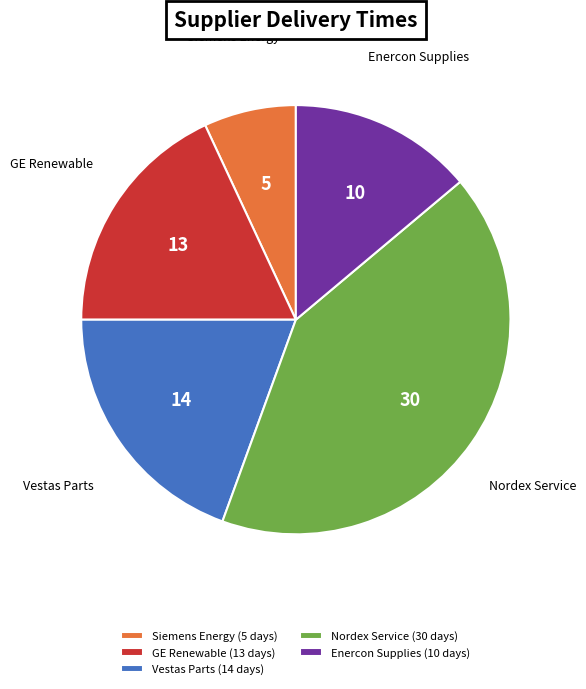

Which slice is the smallest?

Siemens Energy